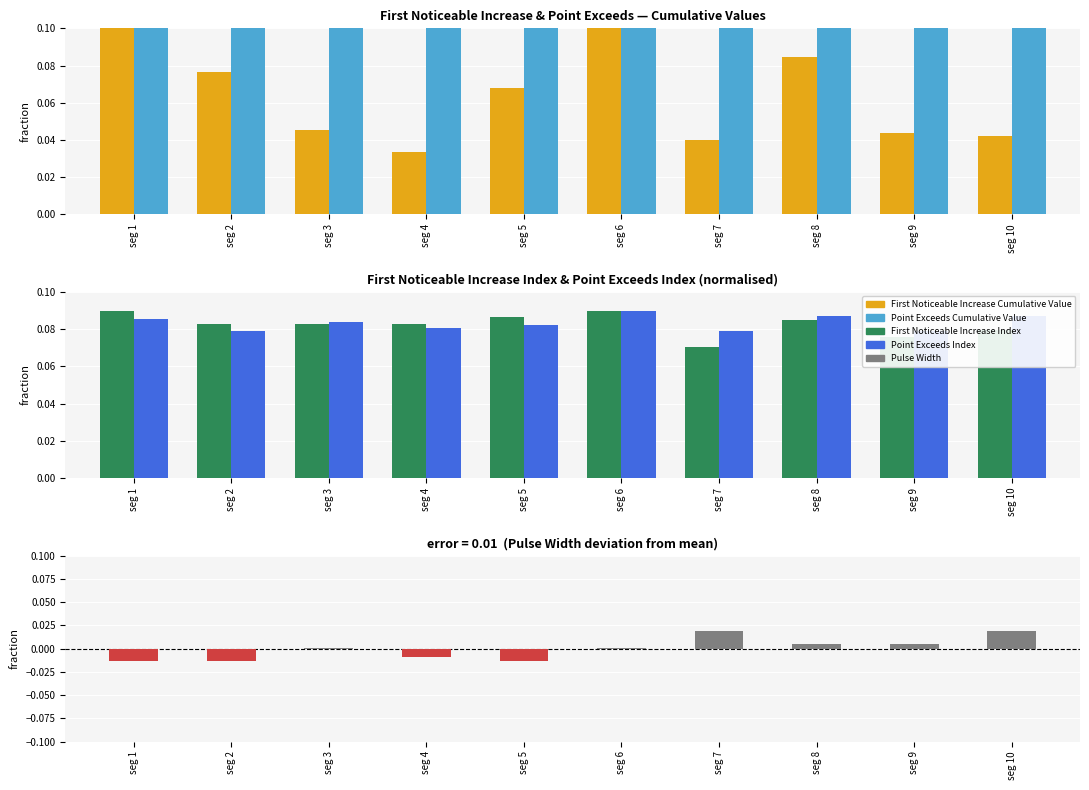

At seg 5, list the series in order from largest to smallest.

Point Exceeds Cumulative Value, First Noticeable Increase Index, Point Exceeds Index, First Noticeable Increase Cumulative Value, Pulse_Width residual